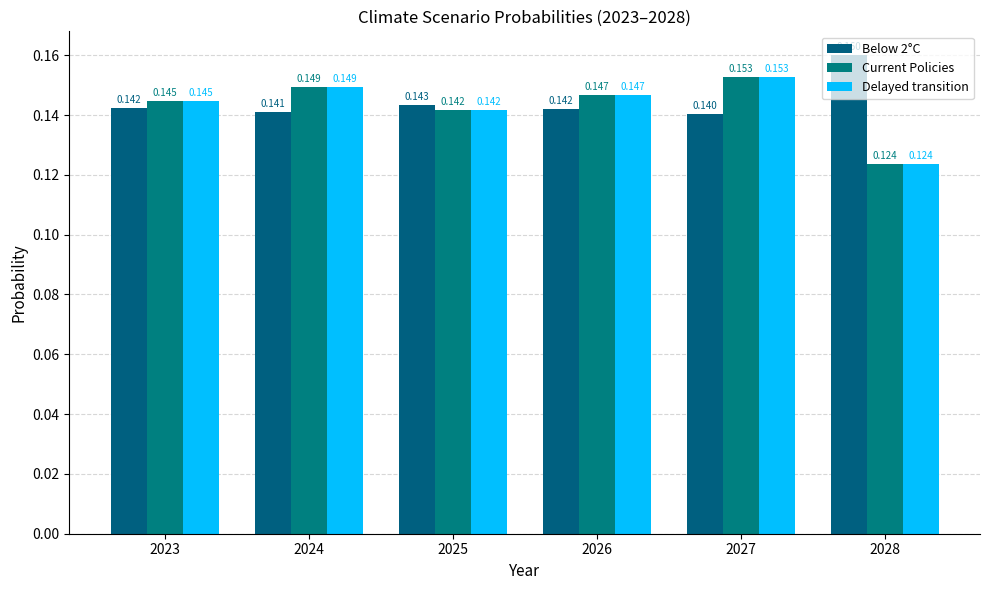

Are the bars horizontal?

No